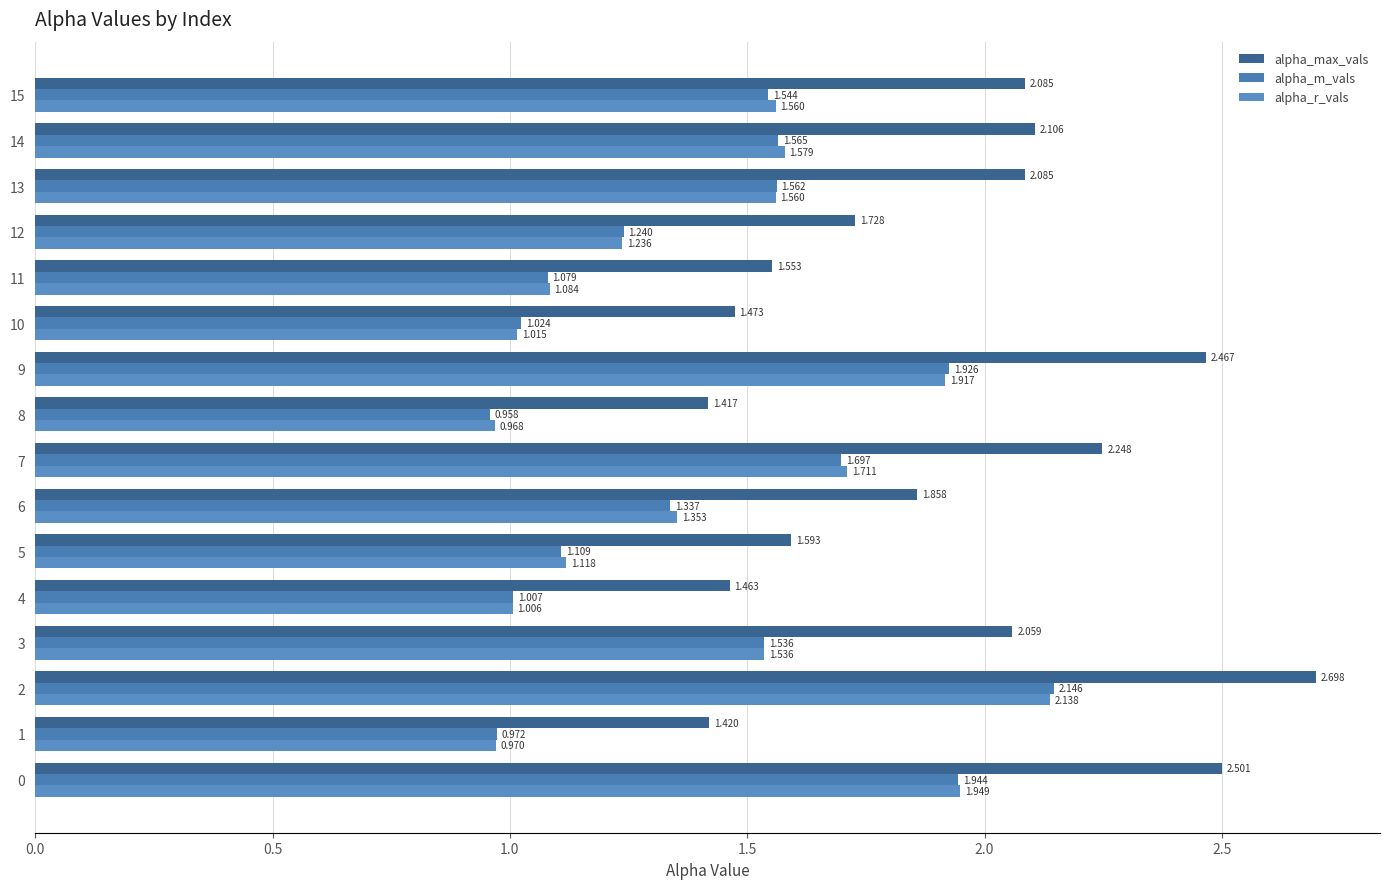

How many data points does each series have?

16